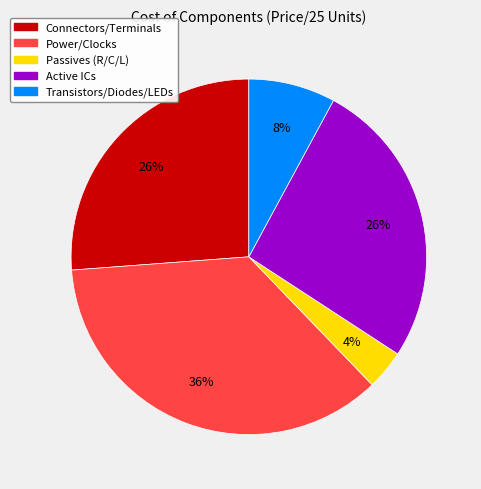

To the nearest percent, what is the difference between the largest and smallest slice percentages?

32%